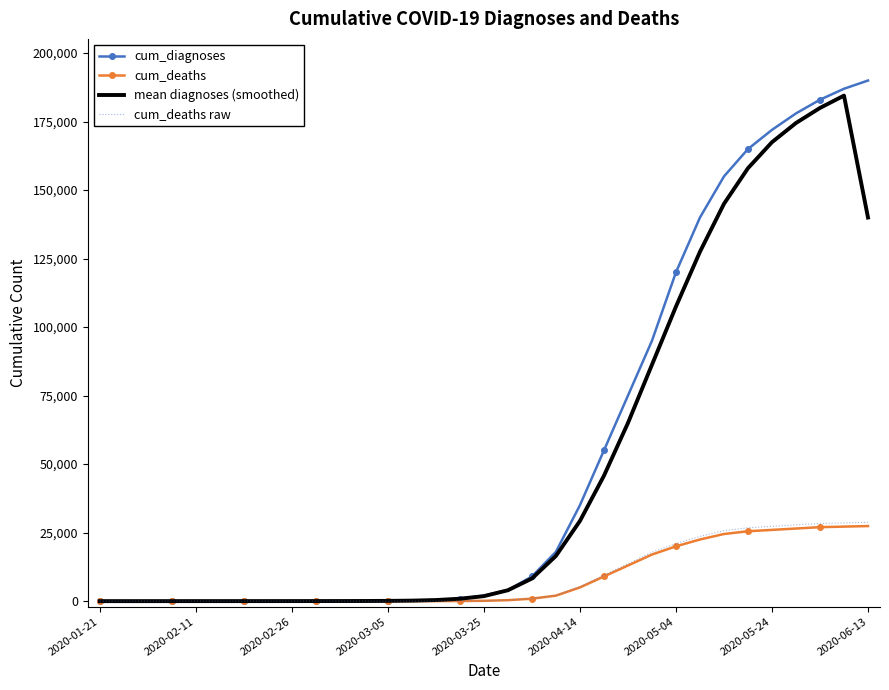

What is the greatest value displayed?

190000.0